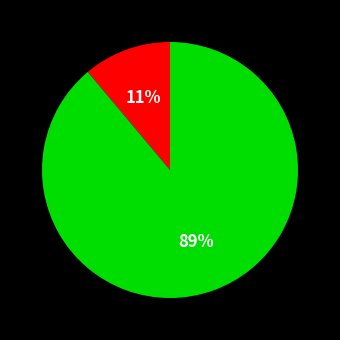

How many slices are in this pie chart?

2